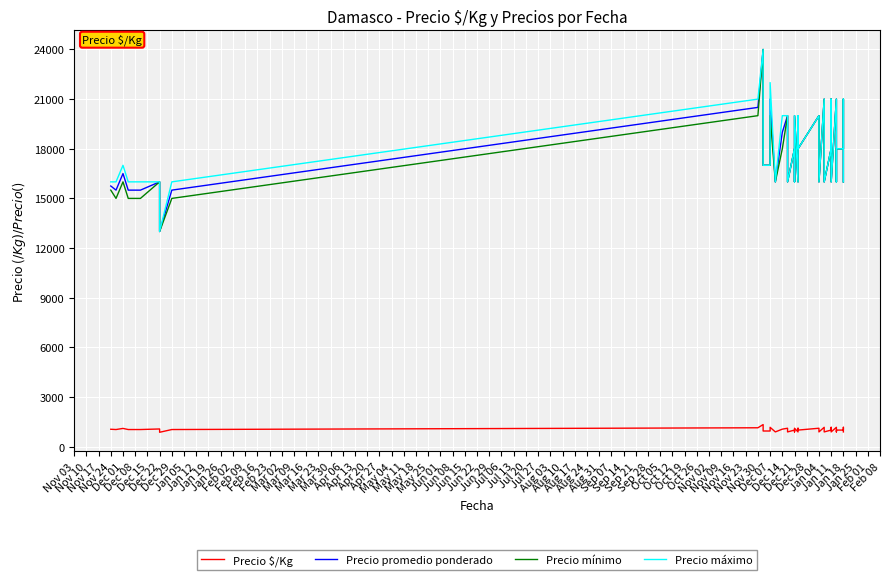

What is the value of the Precio $/Kg point at the 11th from the left?

1111